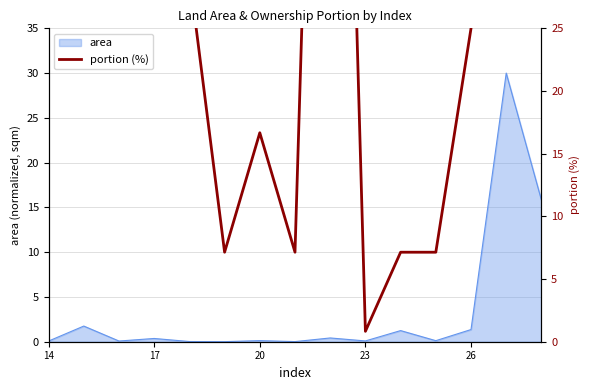

How many points are lower than both their immediate neighbors (excluding endpoints)?

5